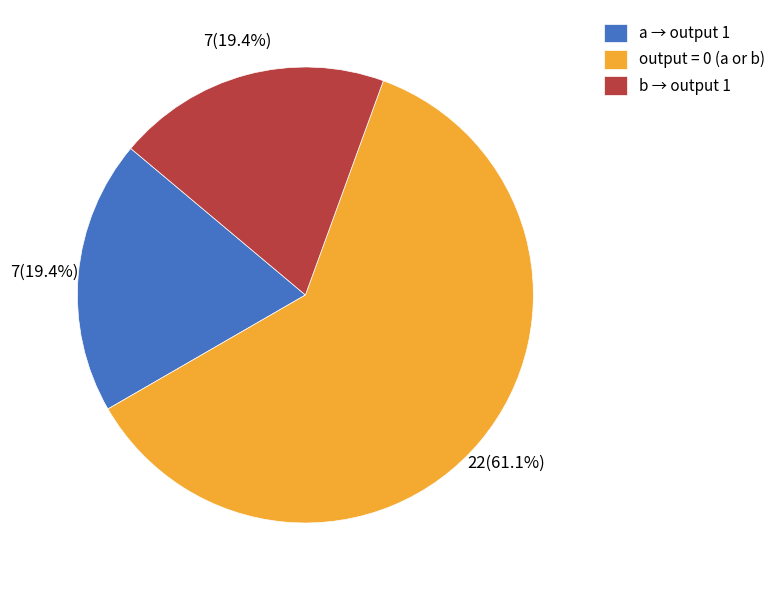

Is there any slice that represents more than half of the pie?

Yes